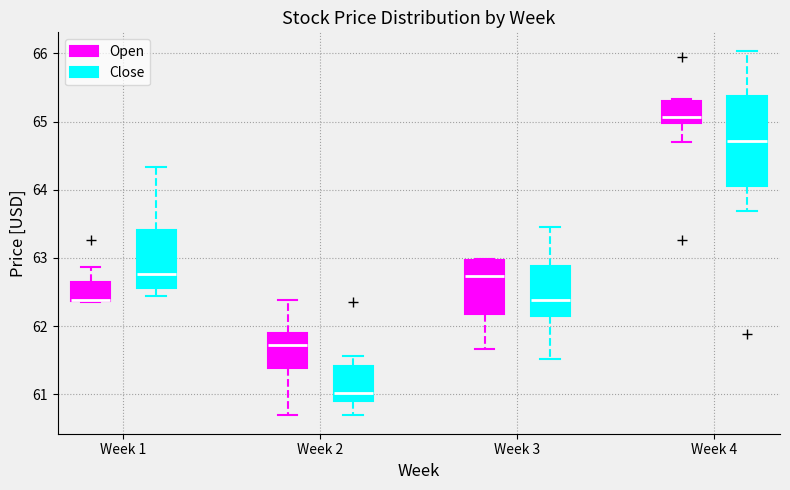

Reading left to right, read every box against the y-axis: the position of its median line, the range the box covers, and the ends of its whiskers. The values are not printed on the chart, so give them approximately, as read against the axis.

Week 1 (Open): median 62.4 (drawn on the box's lower edge), box 62.4 to 62.7, whiskers 62.4 to 62.9
Week 1 (Close): median 62.8, box 62.6 to 63.4, whiskers 62.4 to 64.3
Week 2 (Open): median 61.7, box 61.4 to 61.9, whiskers 60.7 to 62.4
Week 2 (Close): median 61.0, box 60.9 to 61.4, whiskers 60.7 to 61.6
Week 3 (Open): median 62.7, box 62.2 to 63.0, whiskers 61.7 to 63.0
Week 3 (Close): median 62.4, box 62.1 to 62.9, whiskers 61.5 to 63.5
Week 4 (Open): median 65.1, box 65.0 to 65.3, whiskers 64.7 to 65.3 (just above the box's upper edge)
Week 4 (Close): median 64.7, box 64.1 to 65.4, whiskers 63.7 to 66.0